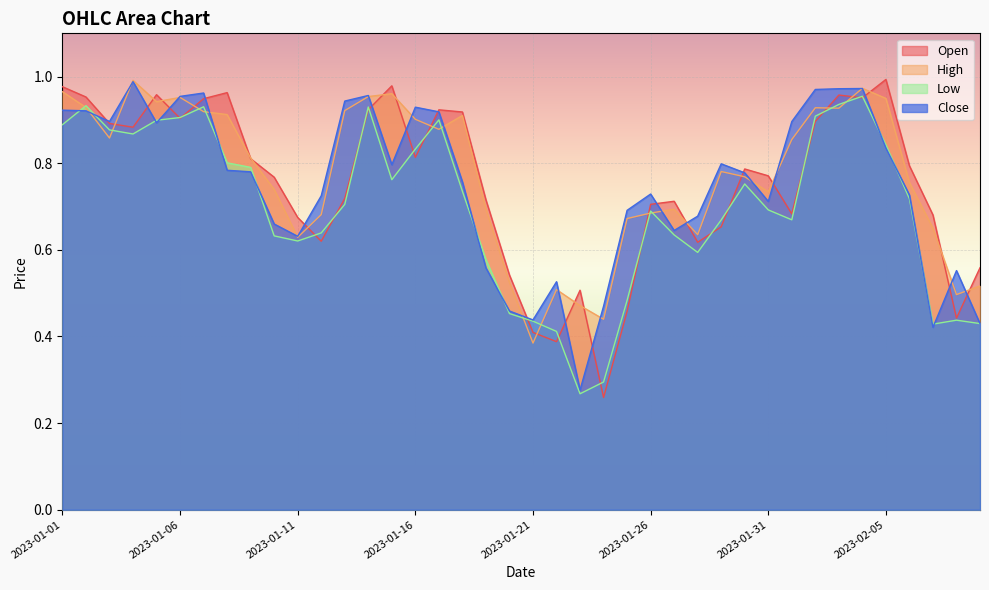

At how many categories does at least one series exceed 0?

40